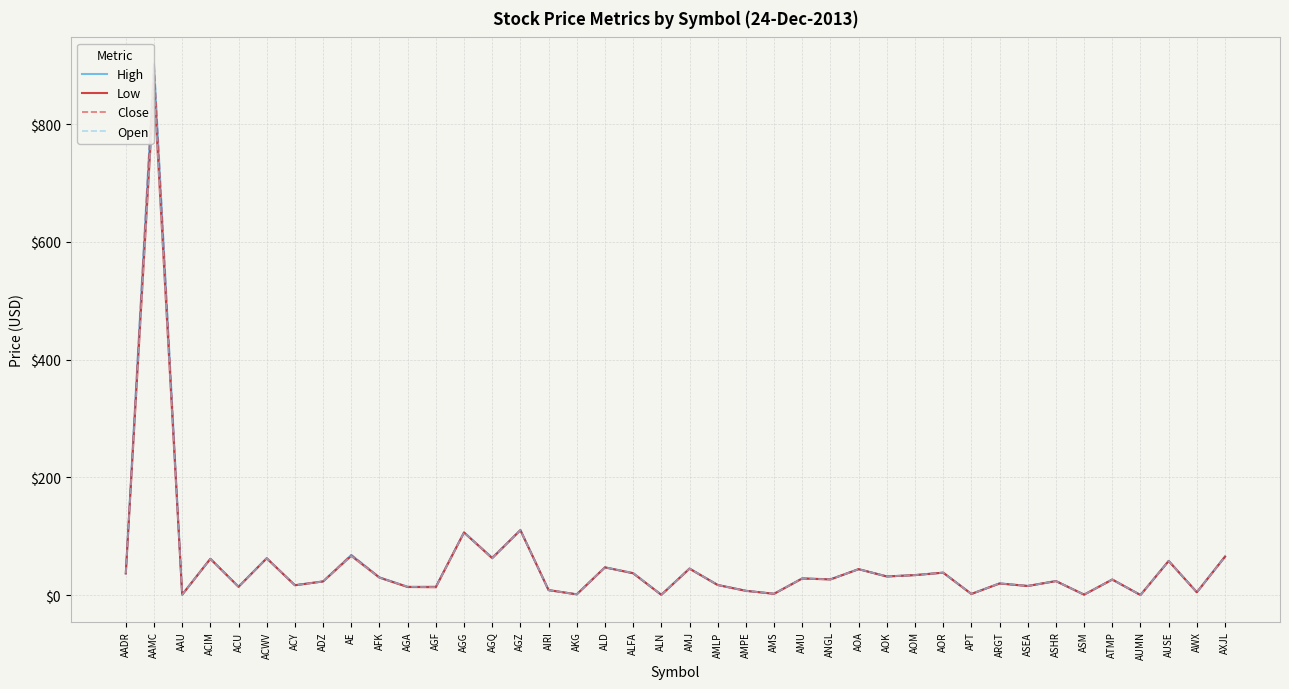

Which series changed the most between AGQ and ALN?

High